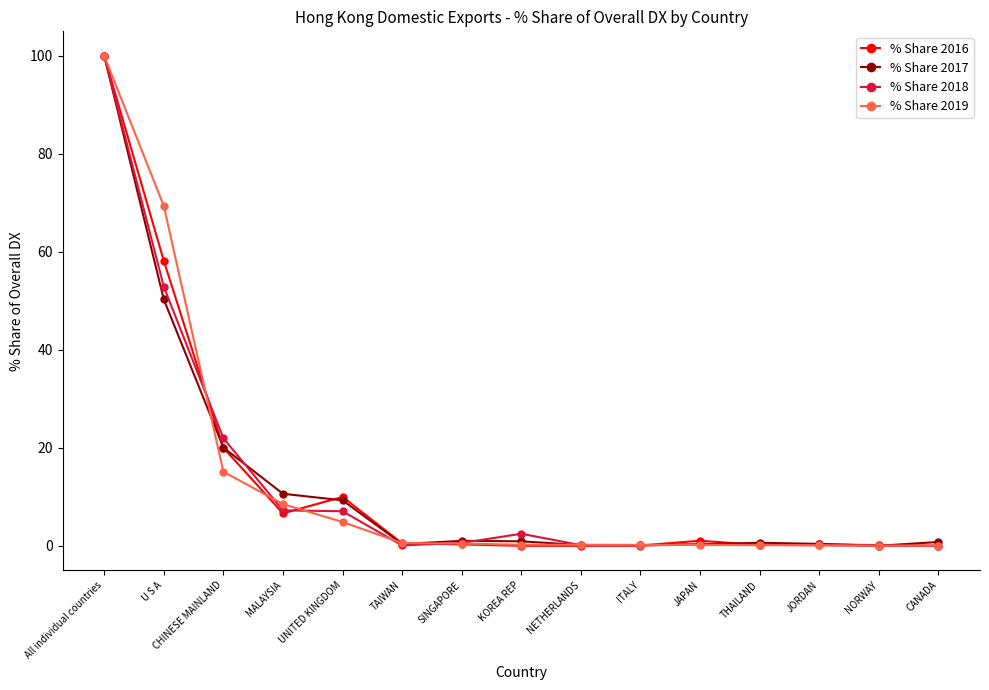

True or false: % Share 2018 and % Share 2017 cross at least once.

True